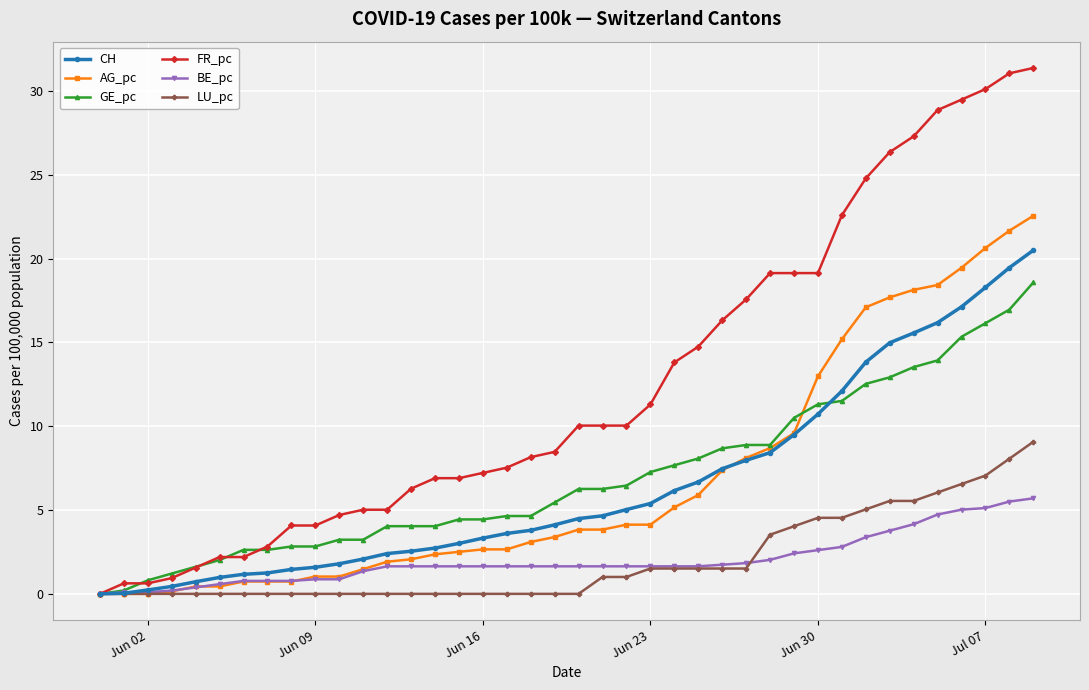

List the series in order of their peak value, lowest first.

BE_pc, LU_pc, GE_pc, CH, AG_pc, FR_pc